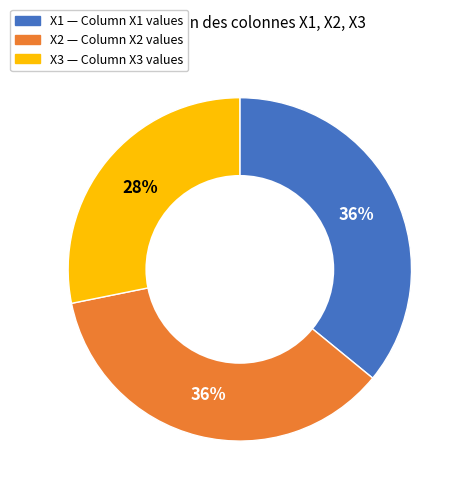

Is there any slice that represents more than half of the pie?

No